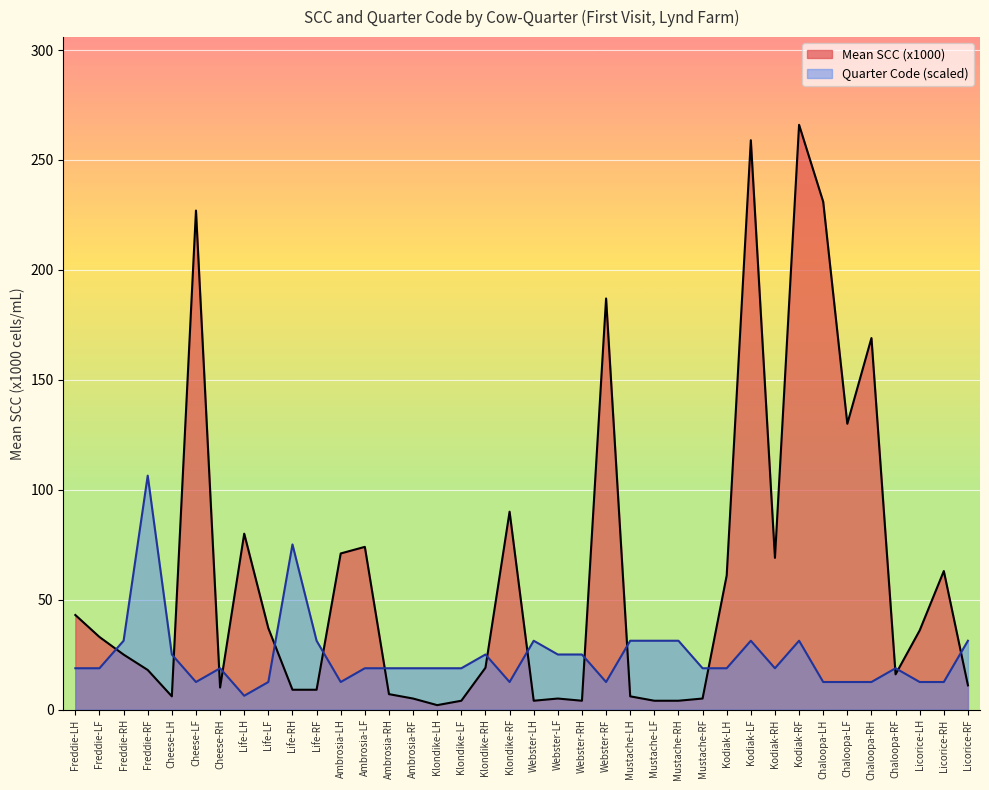

True or false: Quarter Code has more than 0 points higher than both neighbors.

True